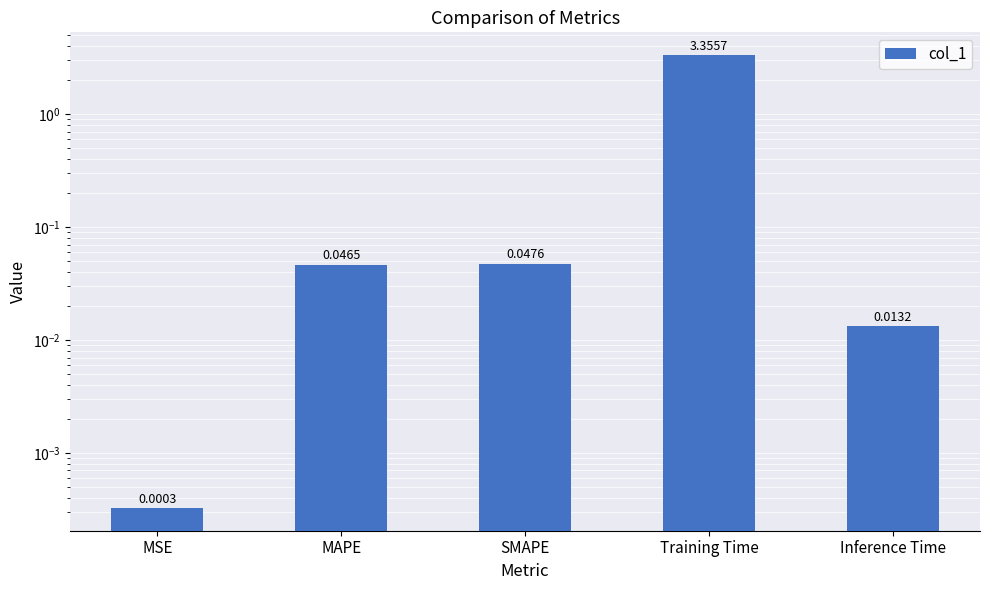

Reading left to right, extract all data points from this chart.

MSE=0.0	MAPE=0.0	SMAPE=0.0	Training Time=3.4	Inference Time=0.0